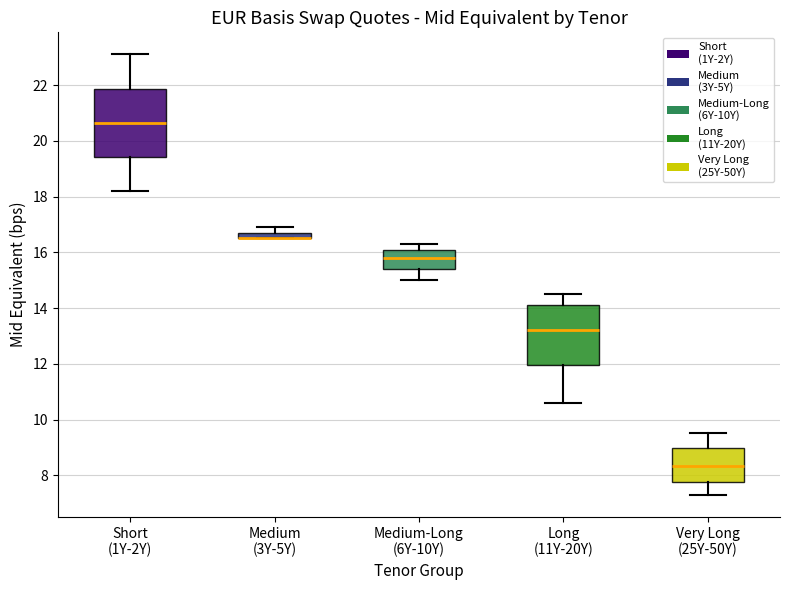

Comparing the boxes themselves (not the whiskers), which one is the tallest?

Short (1Y-2Y)